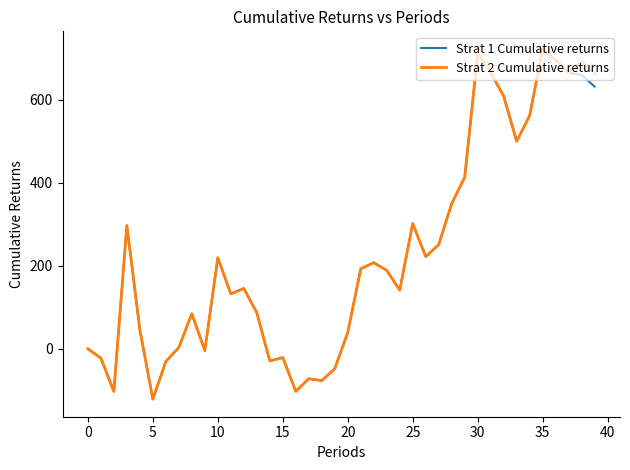

Which series has the largest range (max minus min)?

Strat 1 Cumulative returns